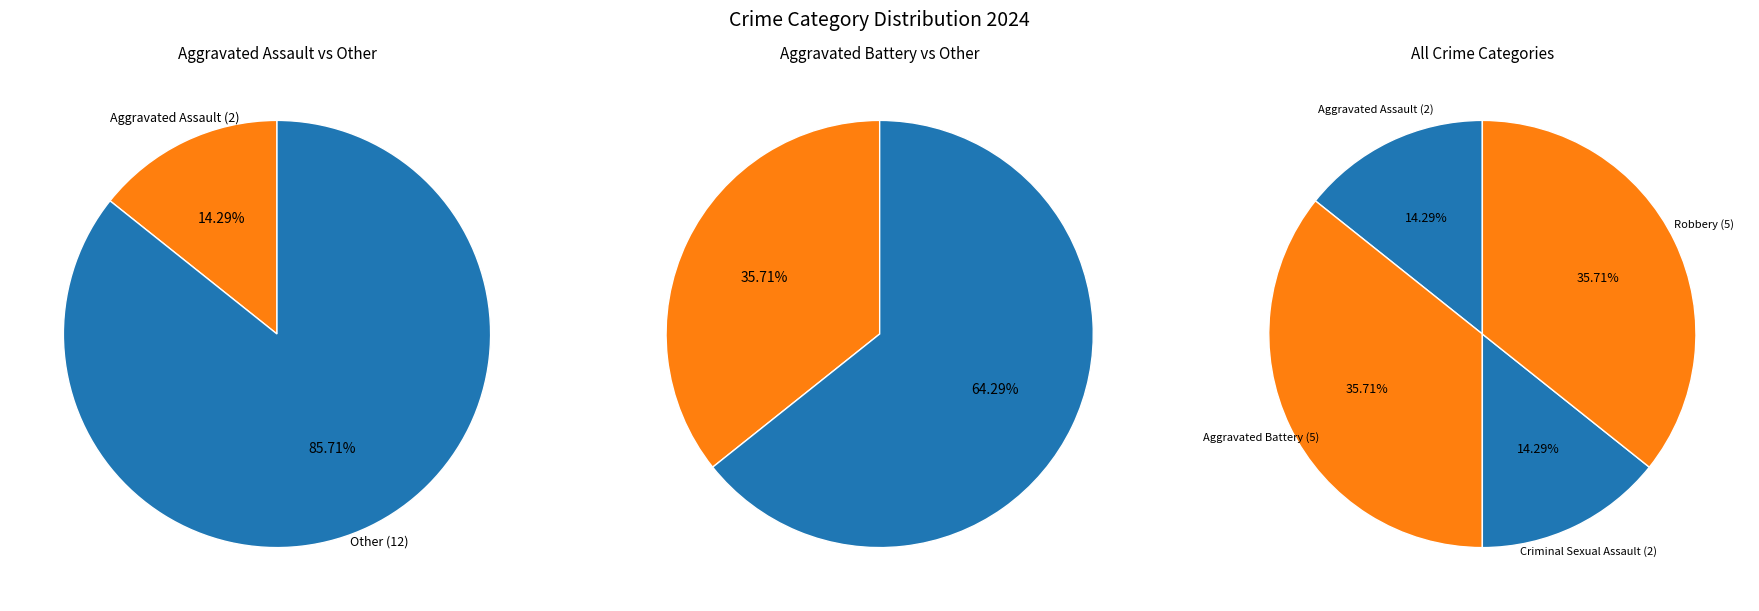

How many segments does this pie chart have?

4